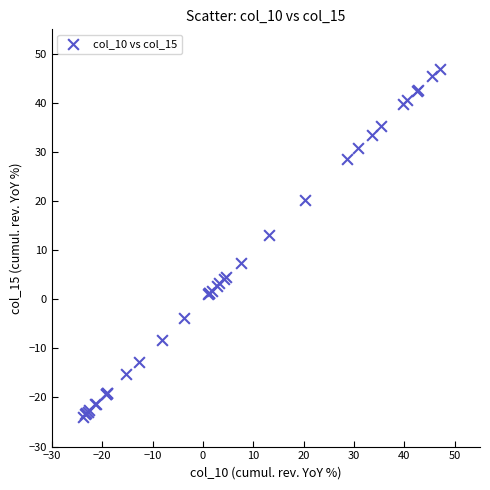

What Y value in the scatter plot is closest to 11?

13.1